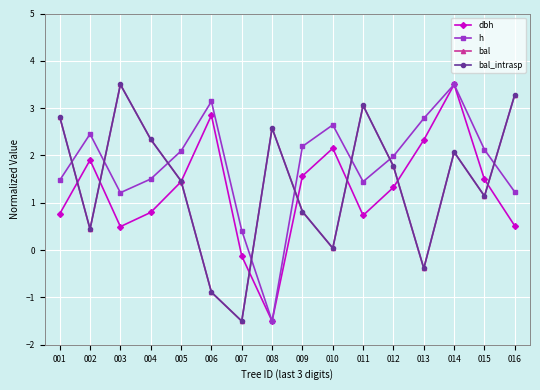

Is this an area chart (filled region under the line)?

No